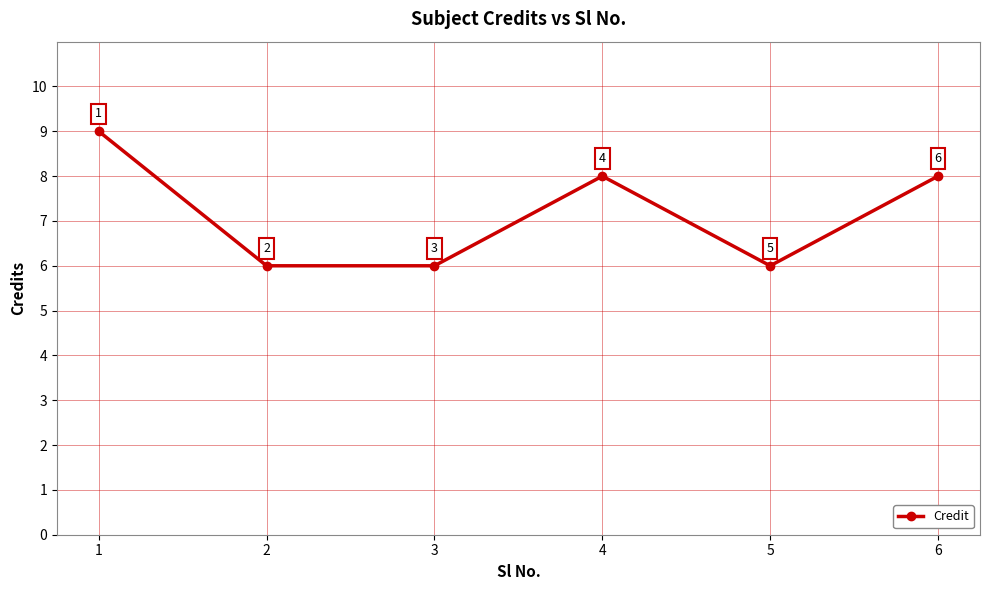

How many interior local peaks (higher than both neighbors) does the data have?

1